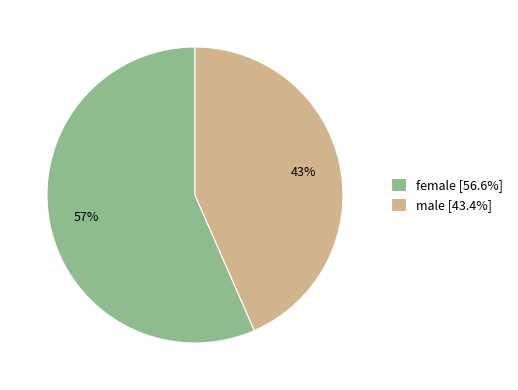

The male slice represents 54% of the pie. True or false?

False